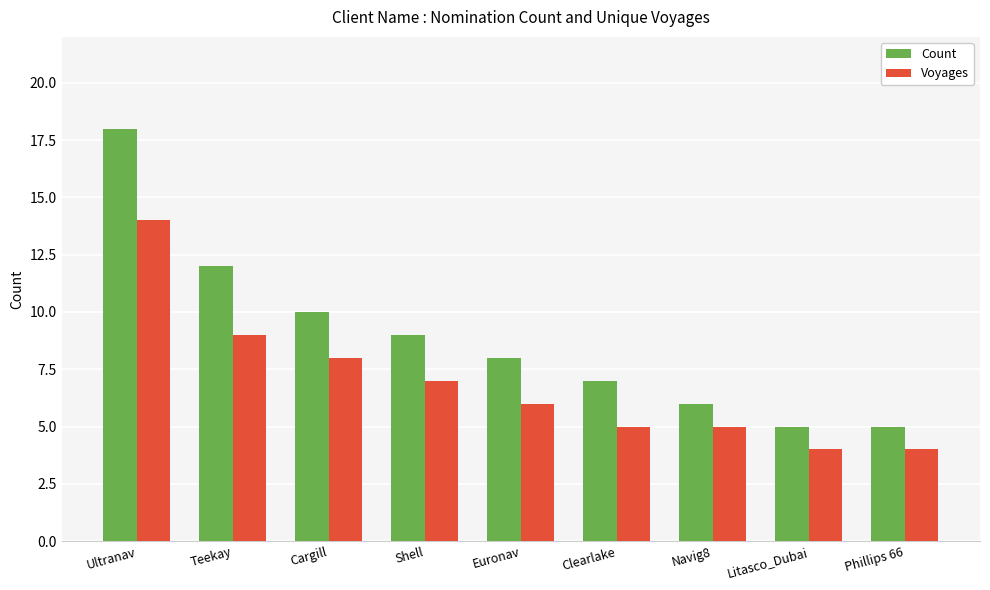

The Voyages series shows 6 at Litasco_Dubai. True or false?

False